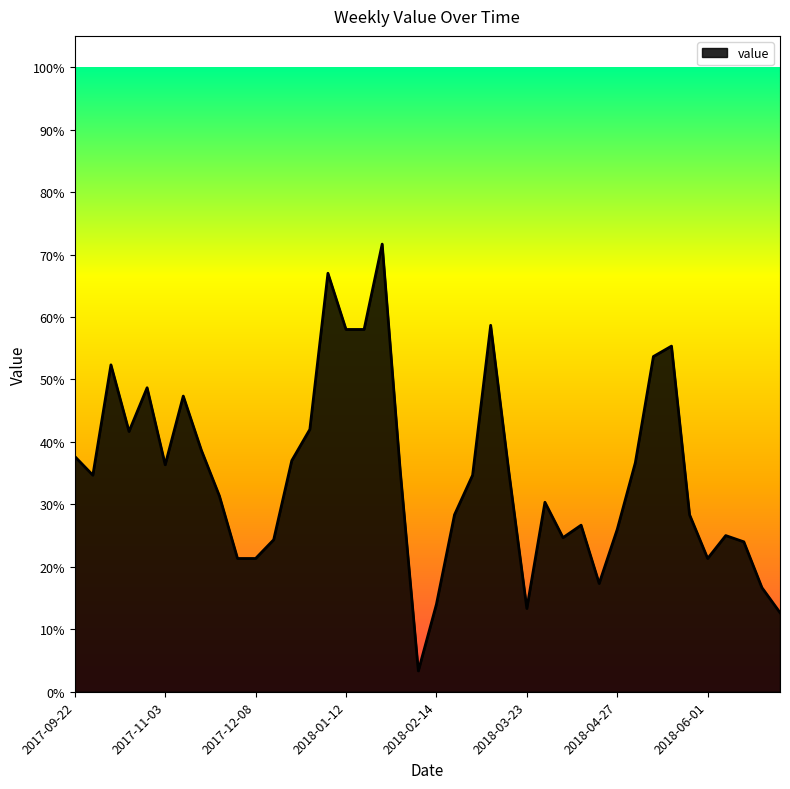

What is the label of the 32nd point from the left?

2018-05-04